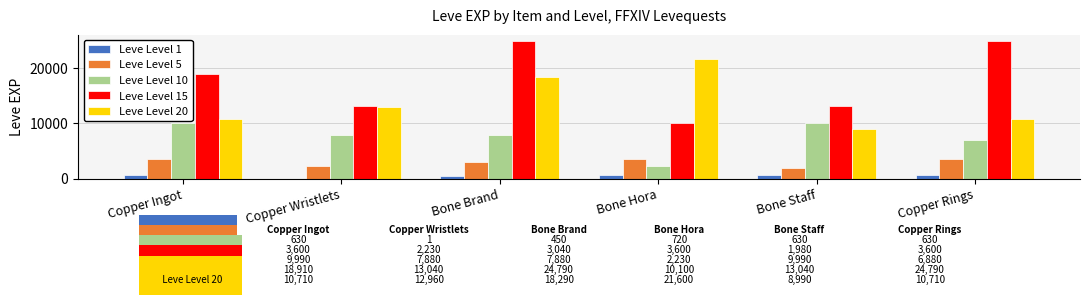

The Leve Level 20 series shows 4844 at Bone Hora. True or false?

False